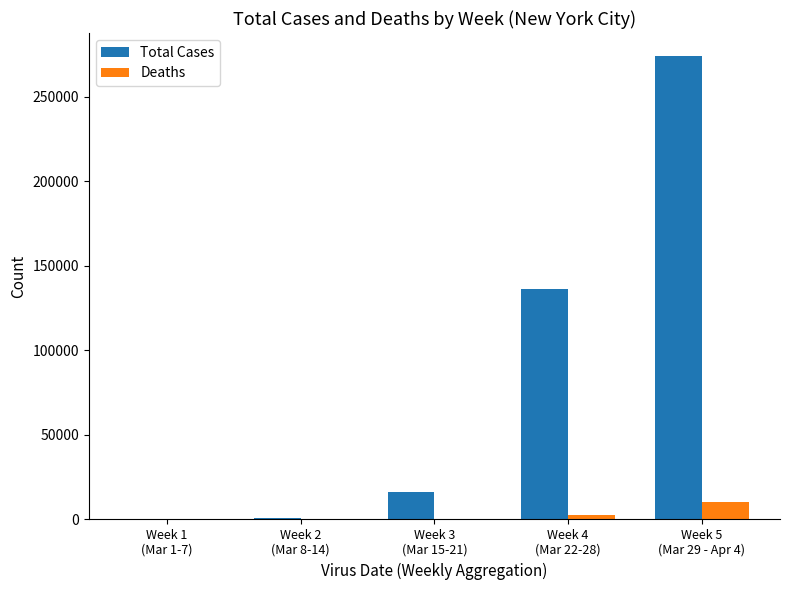

Are the bars grouped side by side (vs. stacked)?

Yes